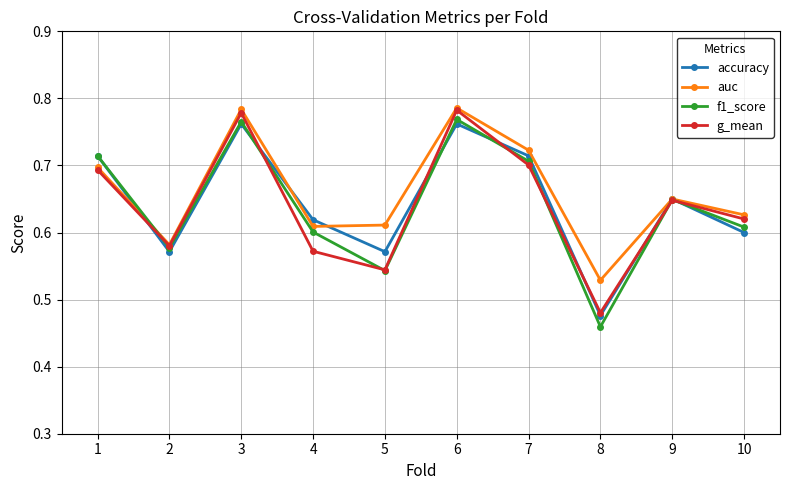

Is the value of accuracy at 7 greater than the value of f1_score at 3?

No